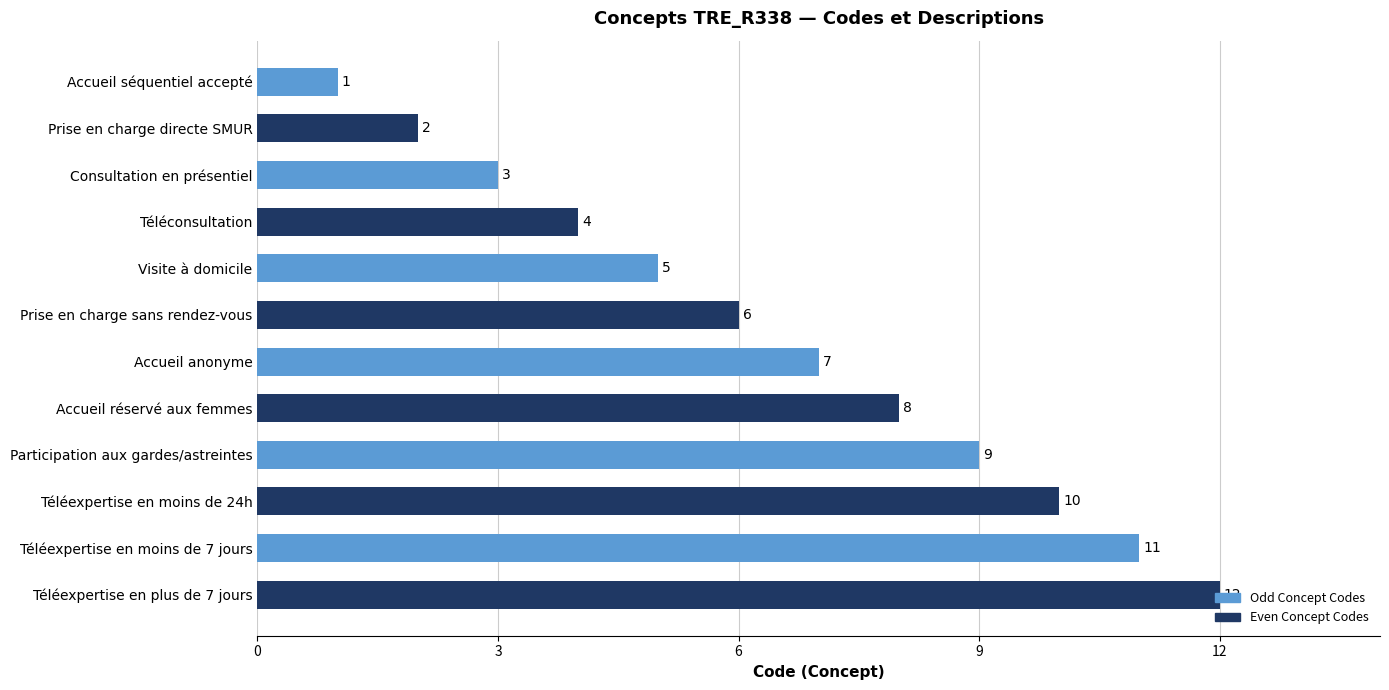

True or false: the data shows 4 at Téléconsultation.

True